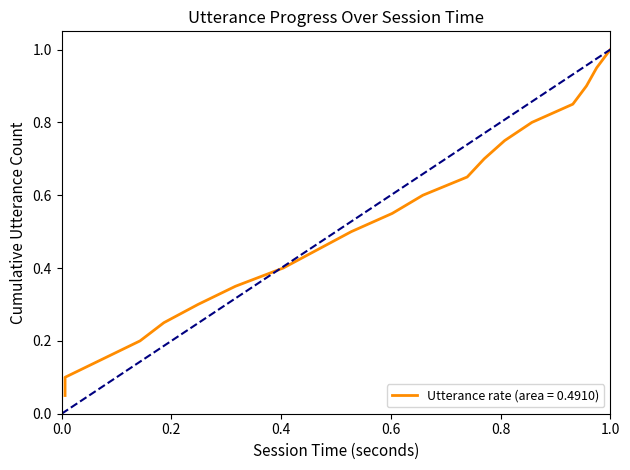

What is the sum of all values?

10.5